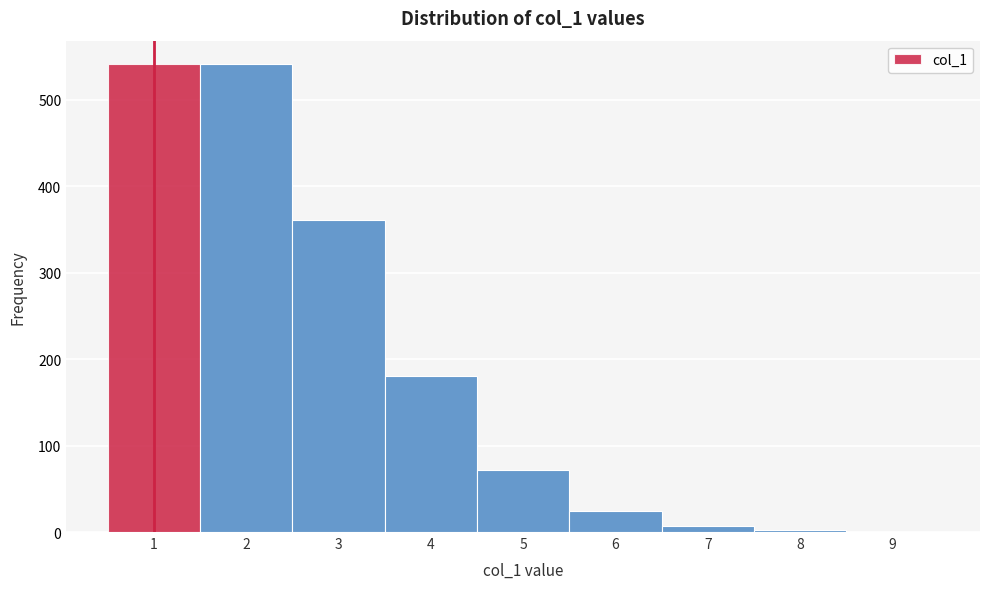

How tall is the bar that spans 1.5 to 2.5 on the x-axis? The values are not printed on the chart, so give them approximately, as read against the axis.

540